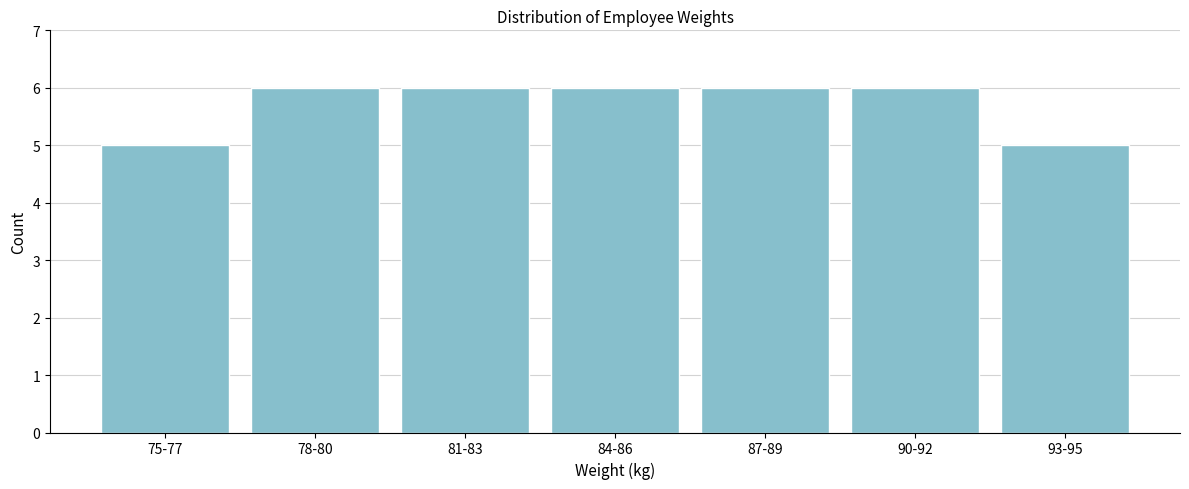

Reading left to right, transcribe all the data shown in this chart.

75-77=5	78-80=6	81-83=6	84-86=6	87-89=6	90-92=6	93-95=5